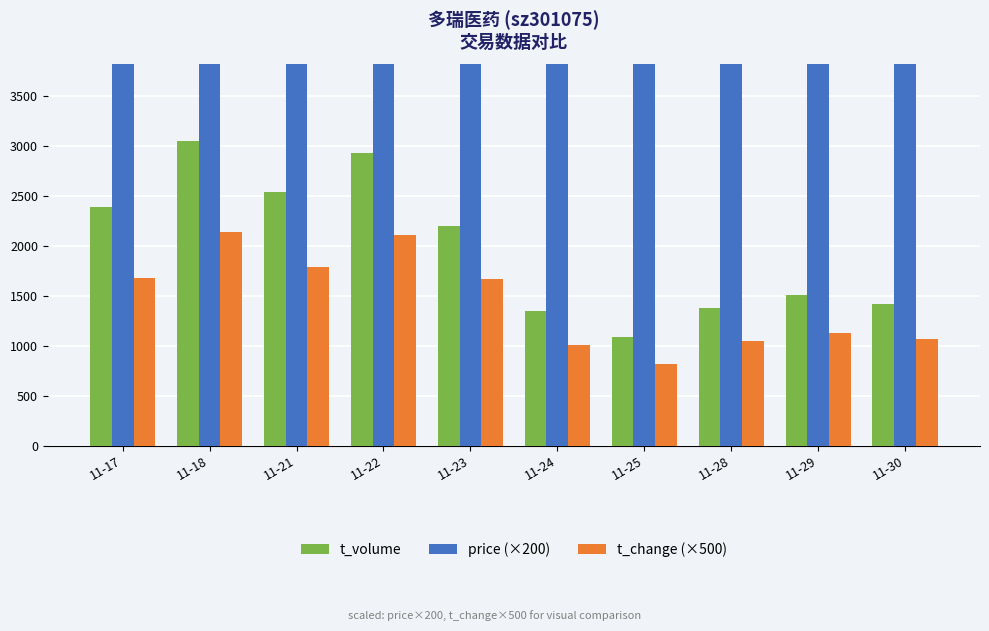

What is the greatest value displayed?

5212